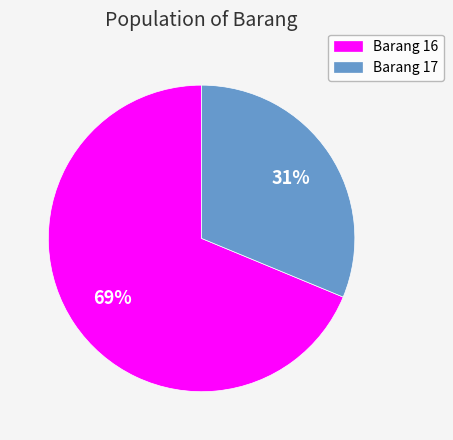

Is the sum of Barang 16 and Barang 17 greater than half?

Yes